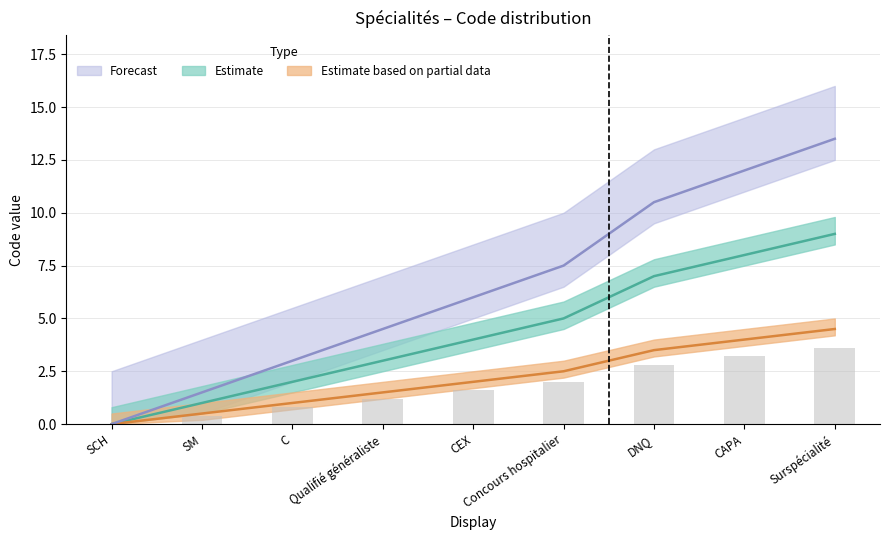

What is the approximate value of Estimate based on partial data at CEX?

2.0